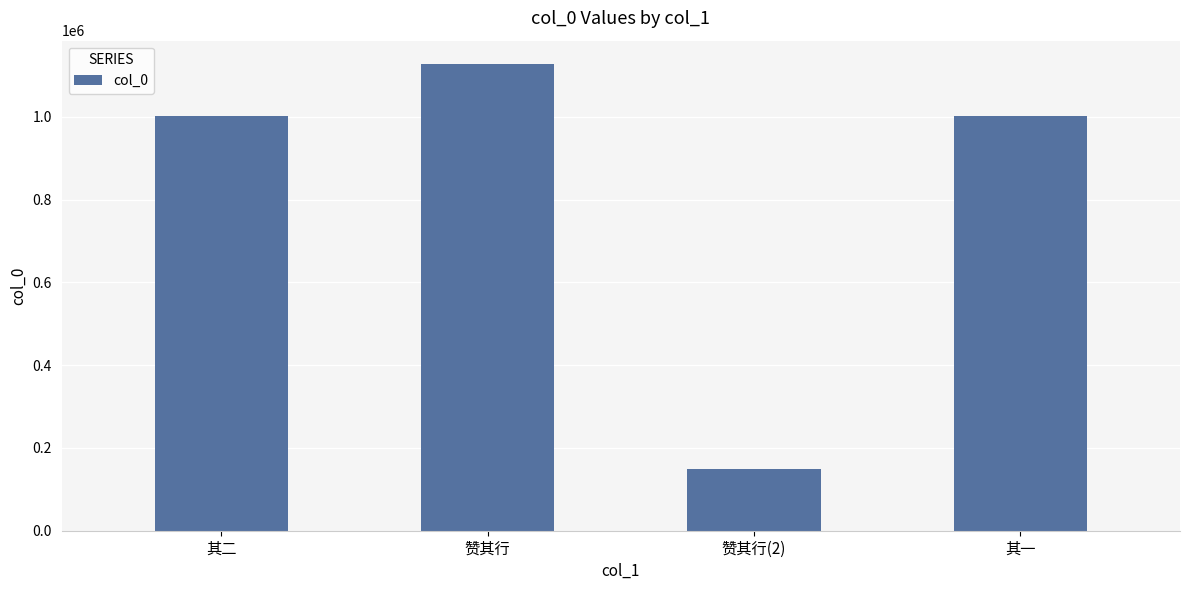

The chart shows a value of 1001608 at 其二. True or false?

True